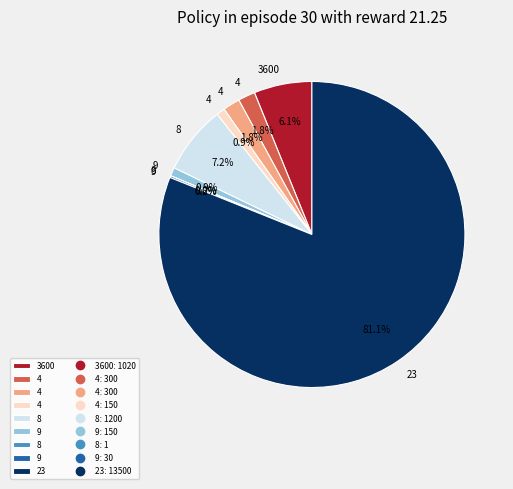

Is there any slice that represents more than half of the pie?

Yes